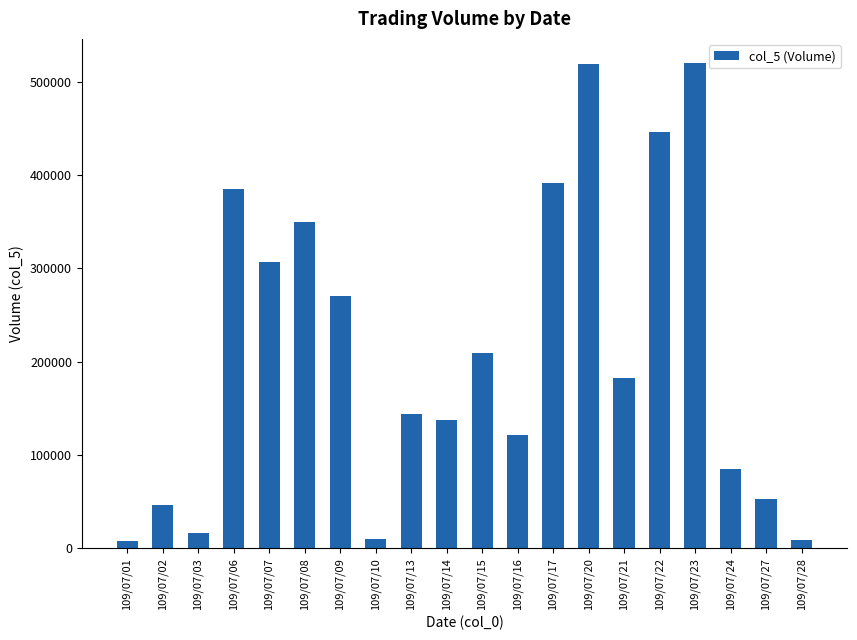

The value at 109/07/16 is 121000. True or false?

True